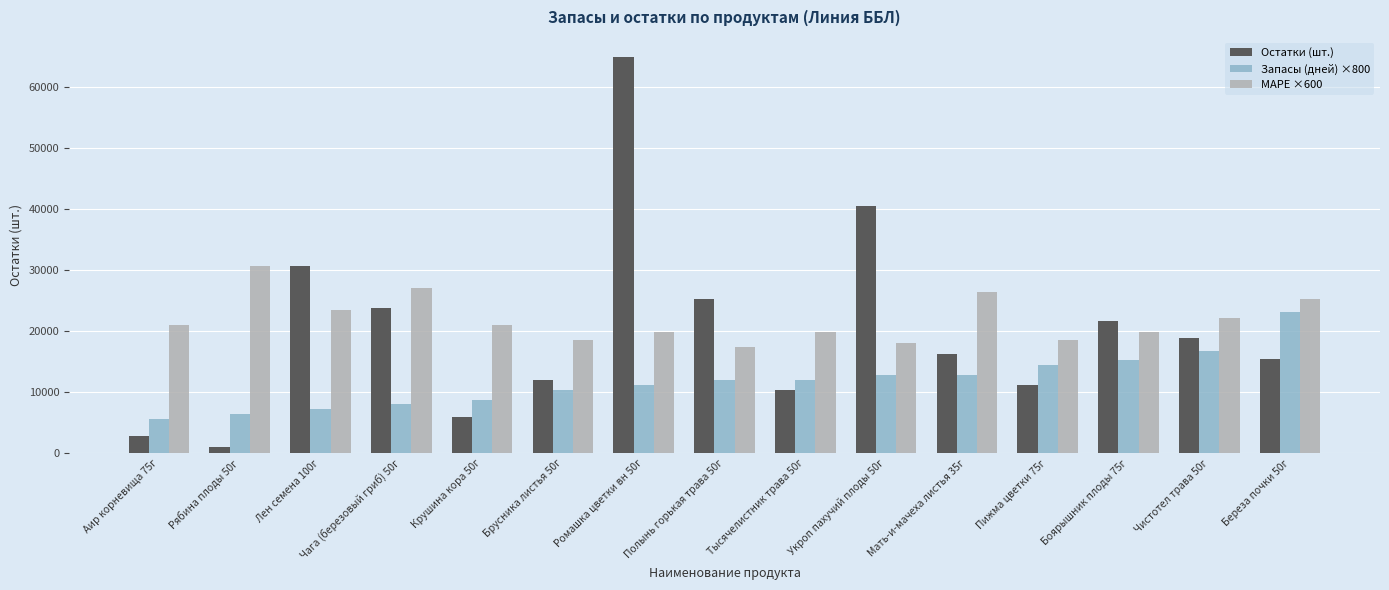

True or false: MAPE ×600 has a value of 6492 at Чага (березовый гриб) 50г.

False